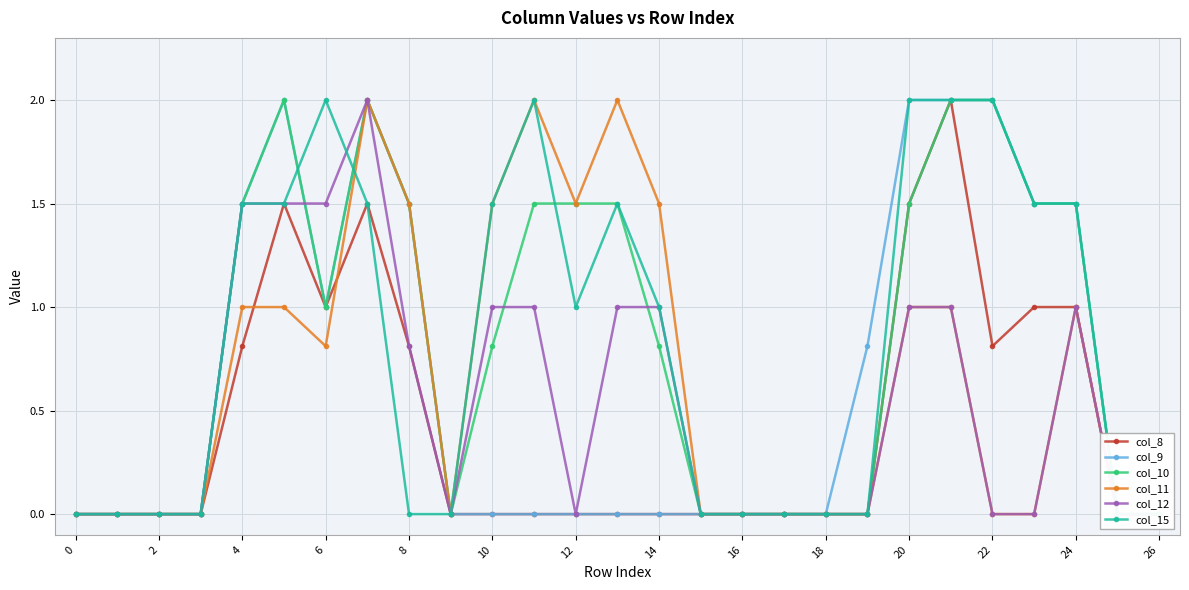

What is the maximum value shown in the chart?

2.0